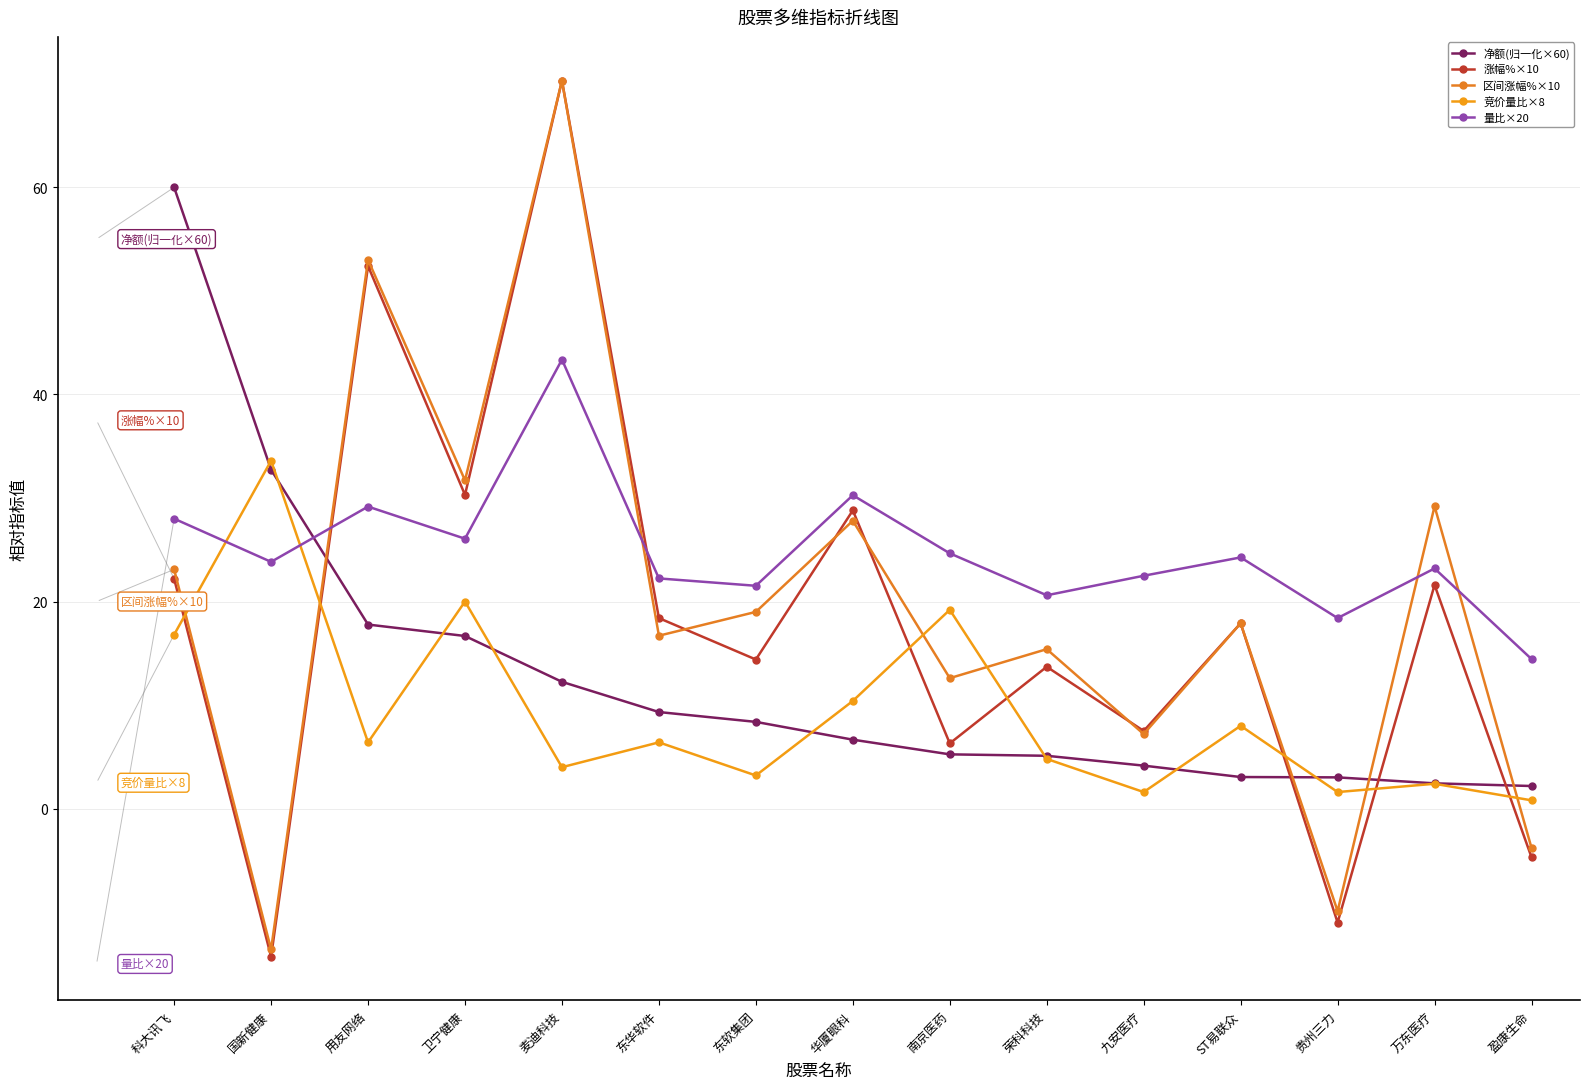

What is the sum of the 涨幅%×10 values at 九安医疗 and ST易联众?

25.4